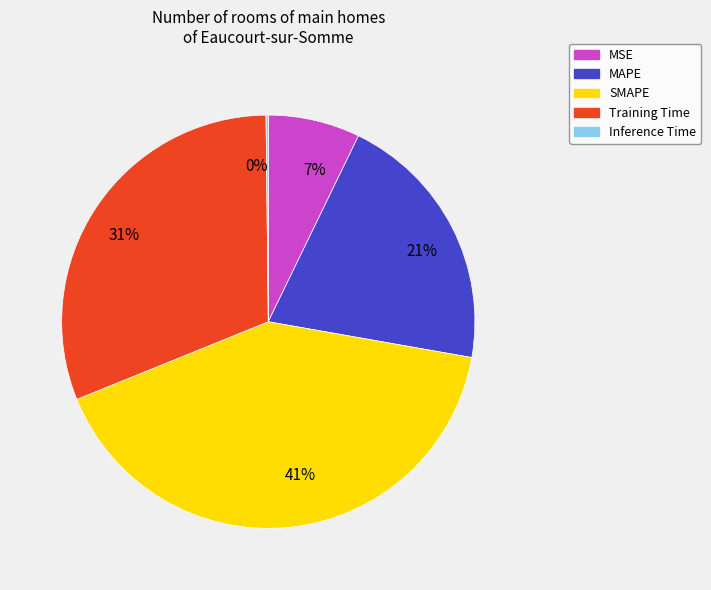

To the nearest percent, what percentage of the pie is 41%?

41%